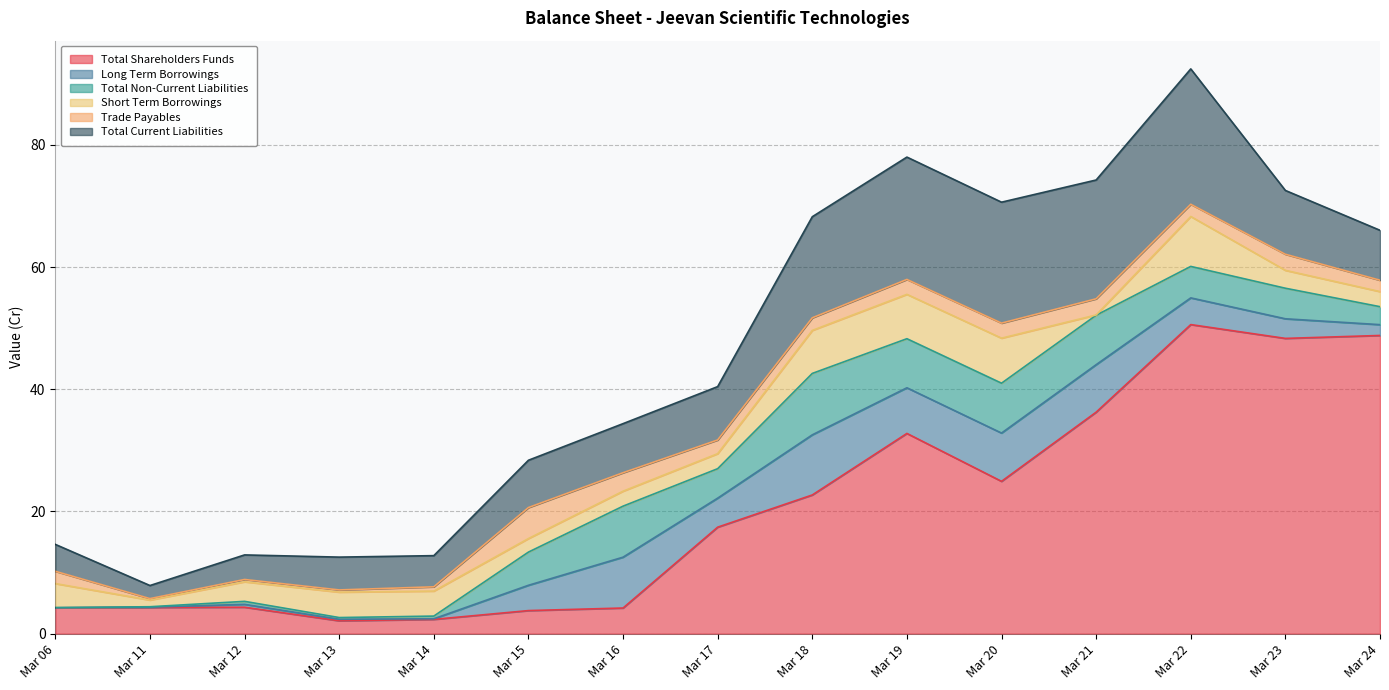

Rank the categories by Short Term Borrowings value from lowest to highest.

Mar 21, Mar 11, Mar 15, Mar 16, Mar 17, Mar 24, Mar 23, Mar 12, Mar 06, Mar 14, Mar 13, Mar 18, Mar 19, Mar 20, Mar 22